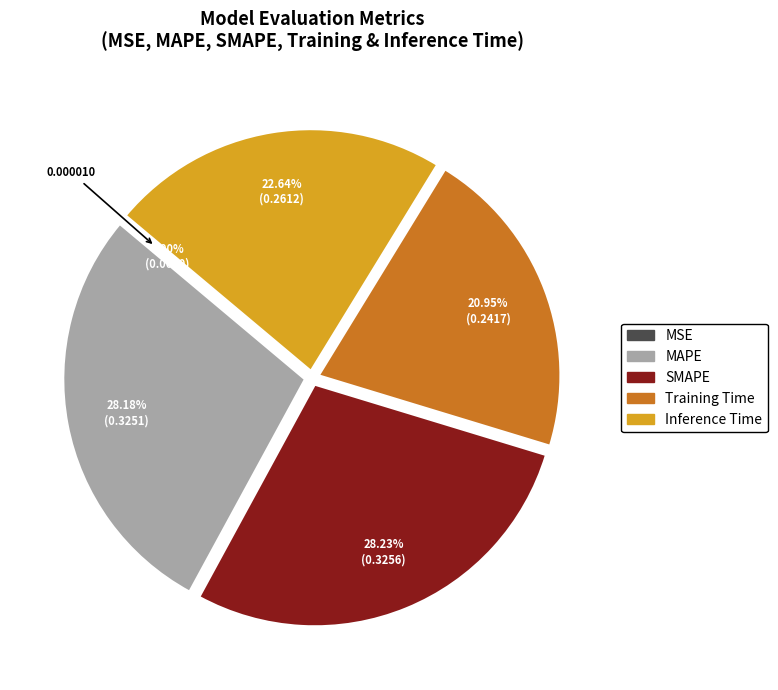

Combined, do SMAPE and MAPE account for over 50%?

Yes